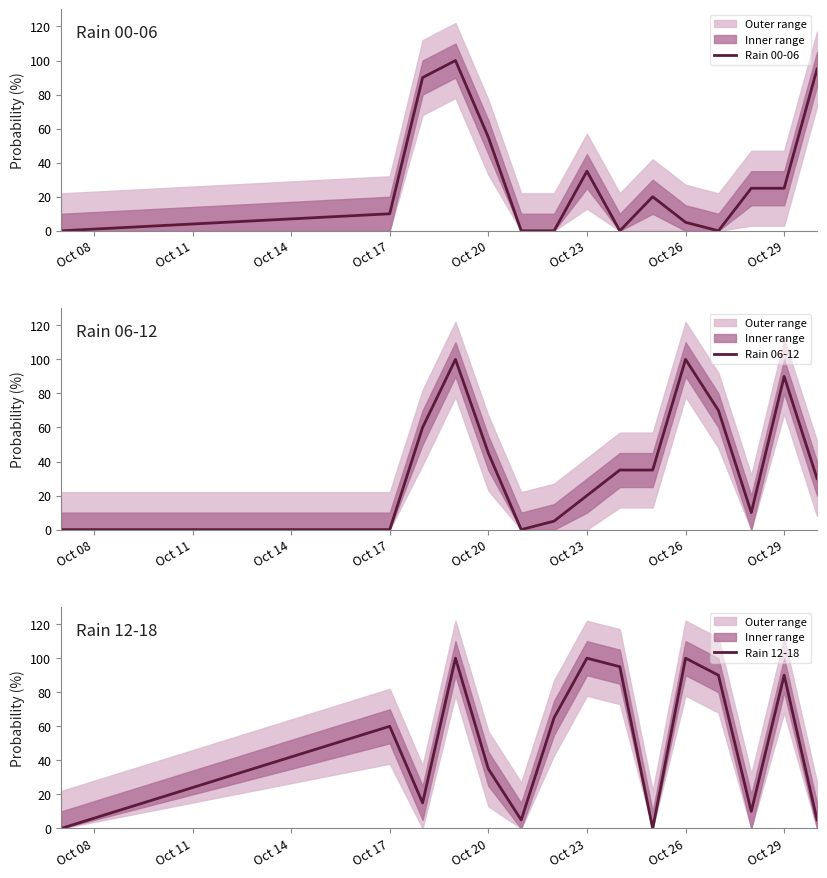

The Rain 00-06 series shows 16 at Oct 23. True or false?

False